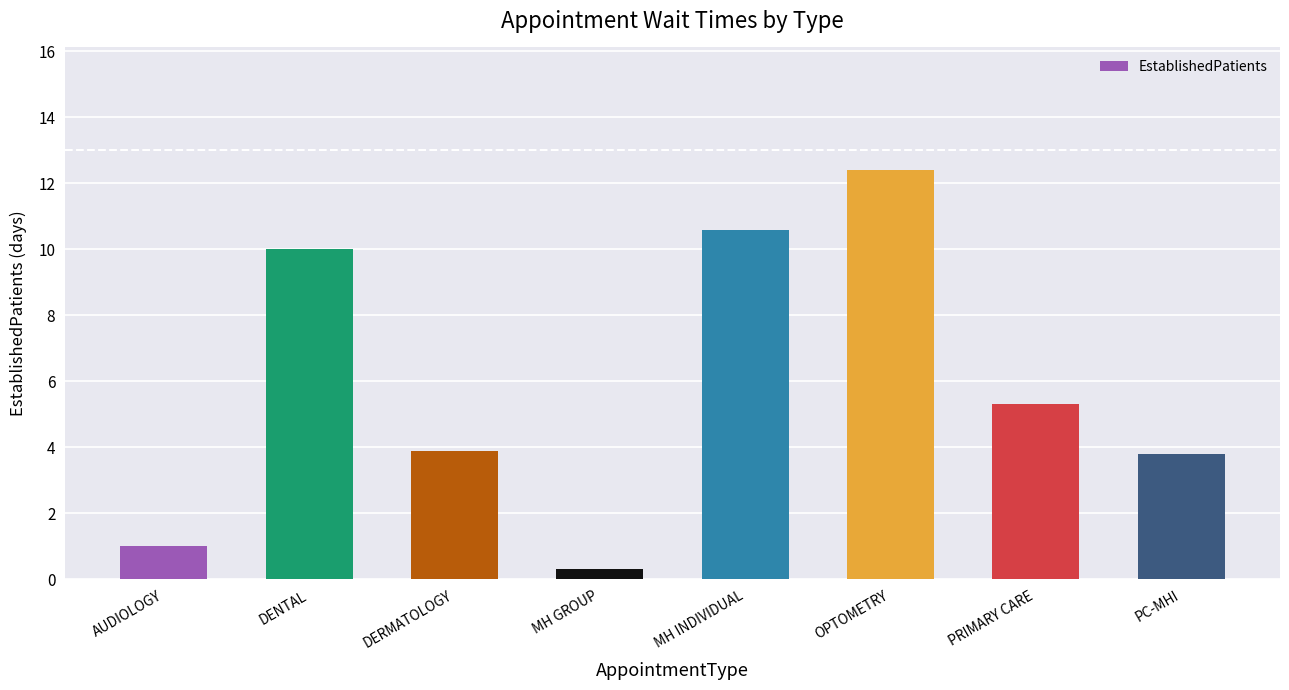

How many values are below 5?

4